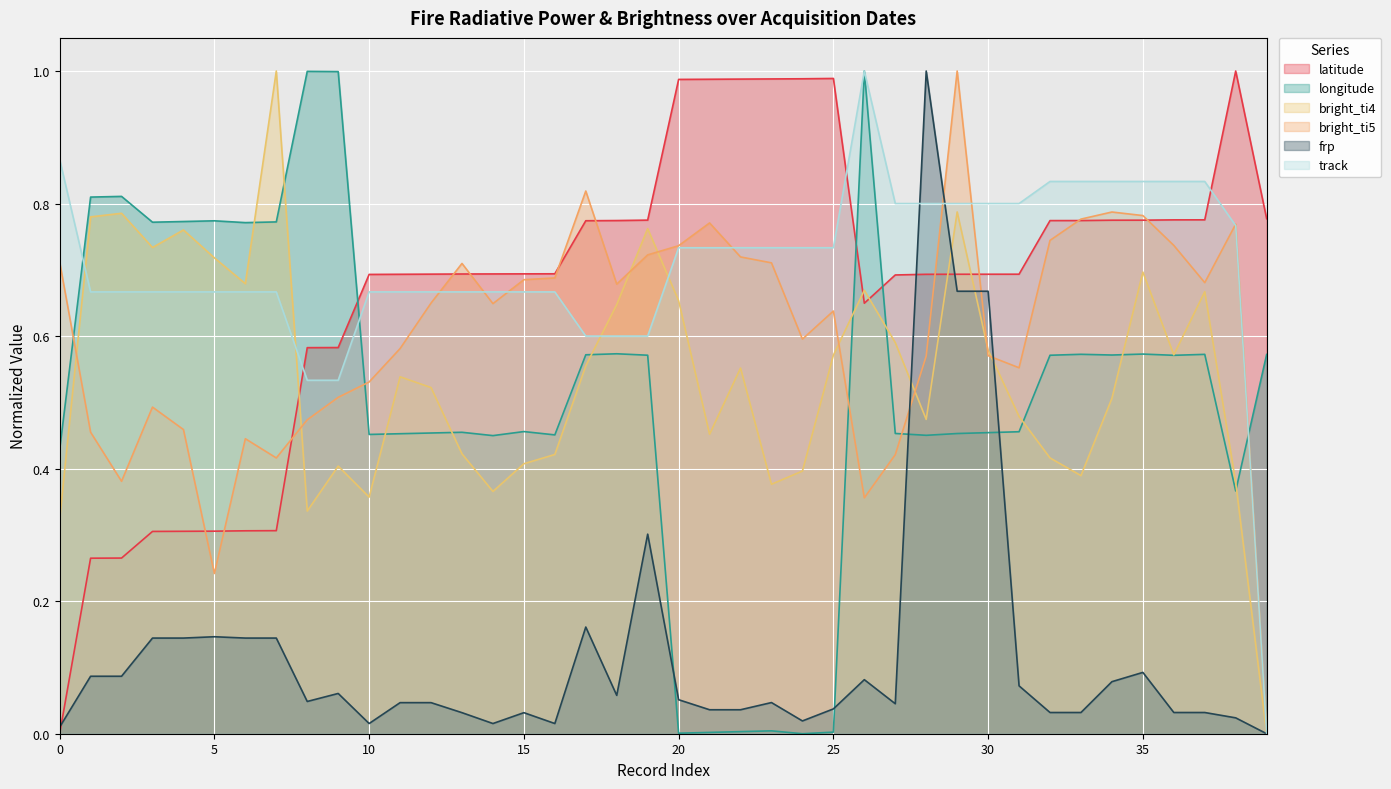

The value of latitude at 6 is 0.4. True or false?

False